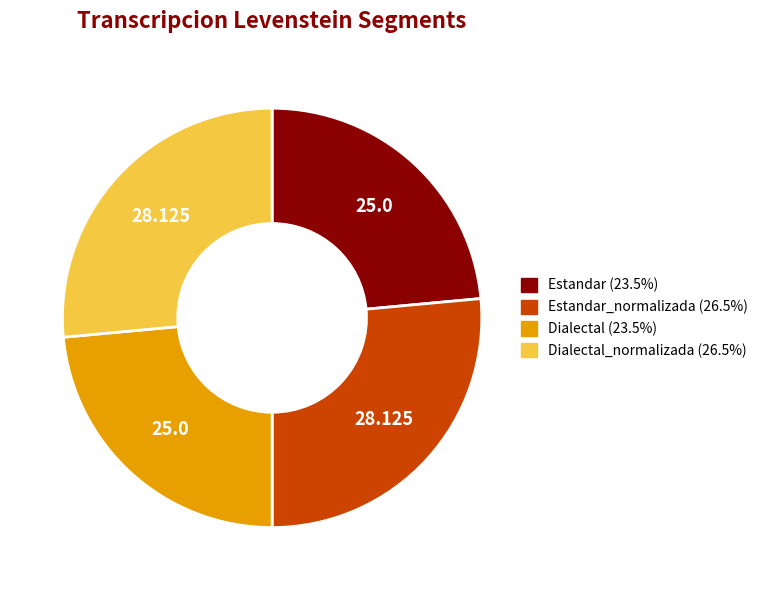

Does any single category account for the majority?

No